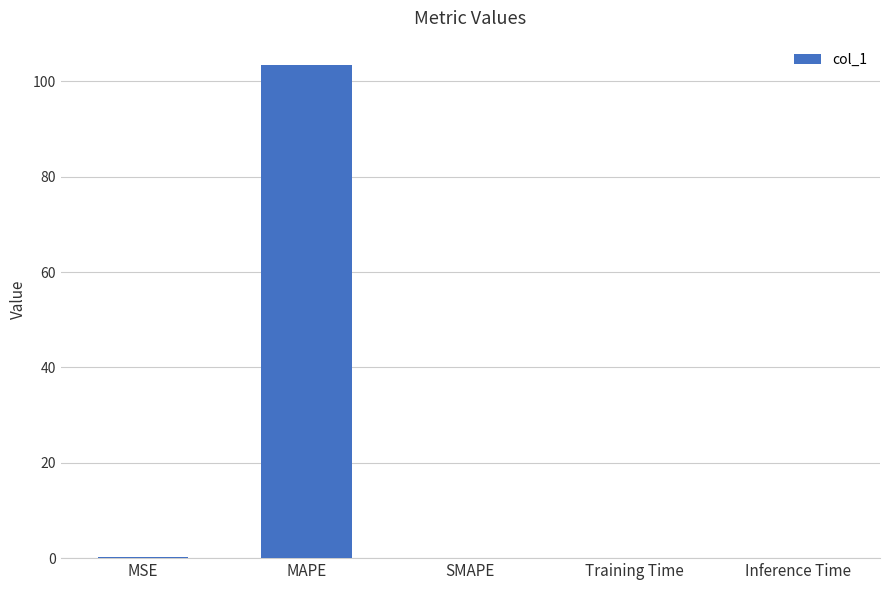

Count the number of categories in the chart.

5